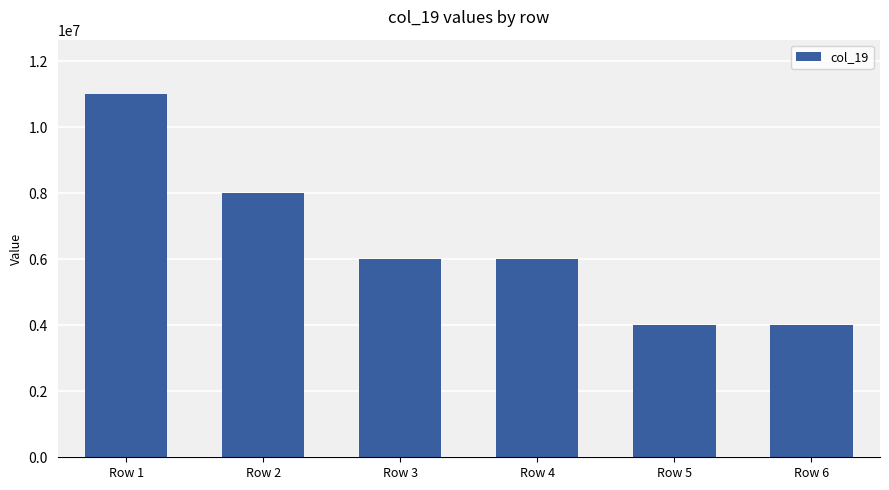

What is the greatest value displayed?

11010087.6